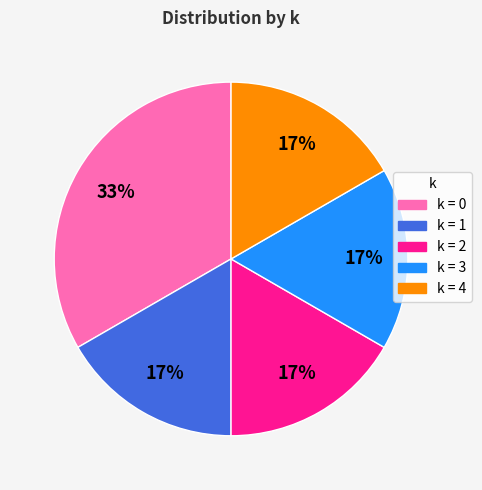

The k = 0 slice represents 47% of the pie. True or false?

False